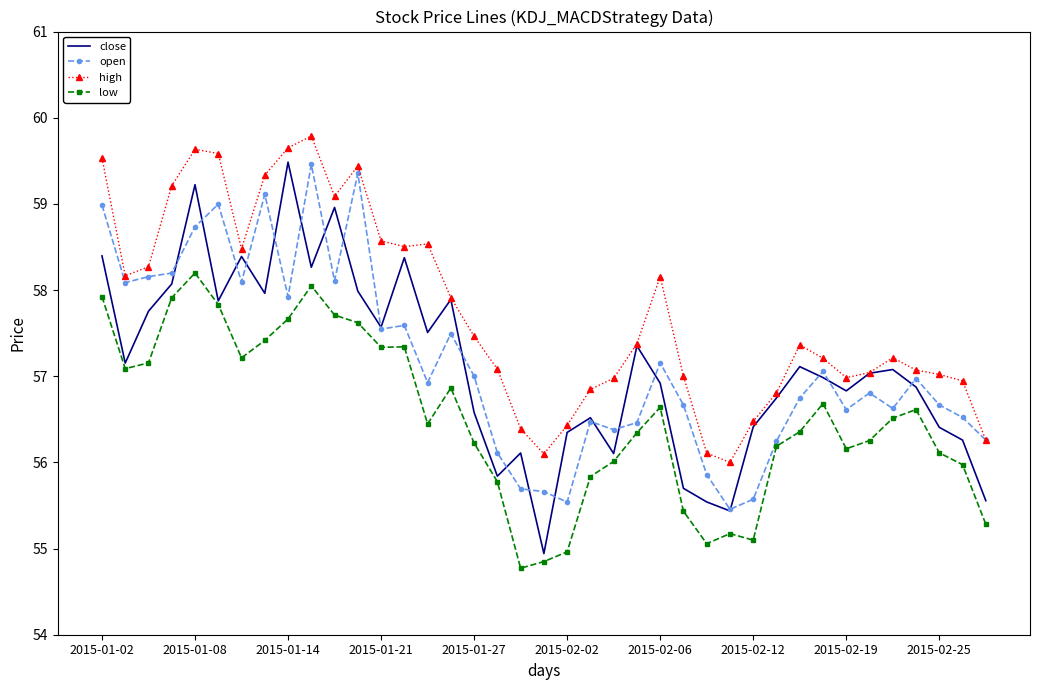

What is the greatest value displayed?

59.8